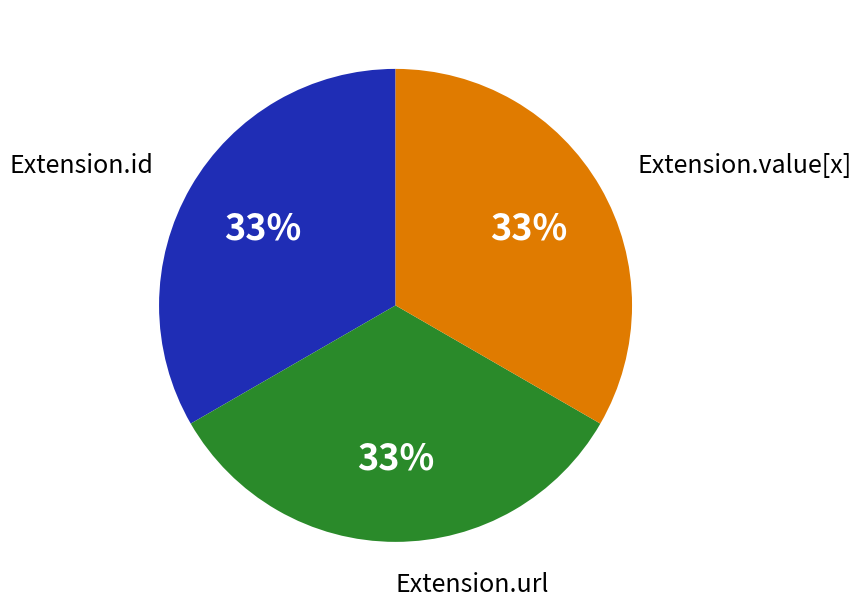

To the nearest percent, what is the average slice percentage?

33%